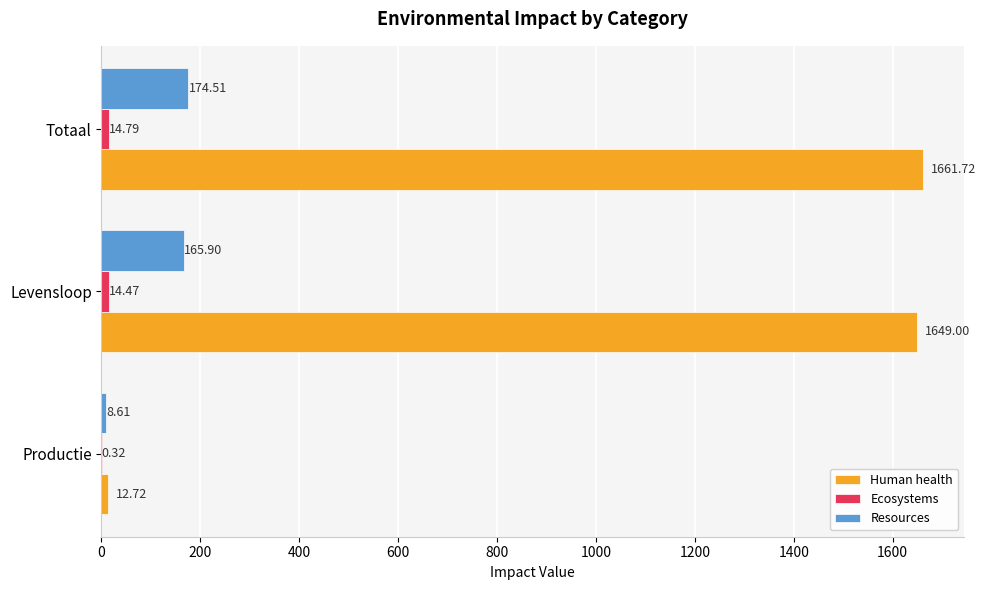

Which label corresponds to the largest value in the chart?

Totaal